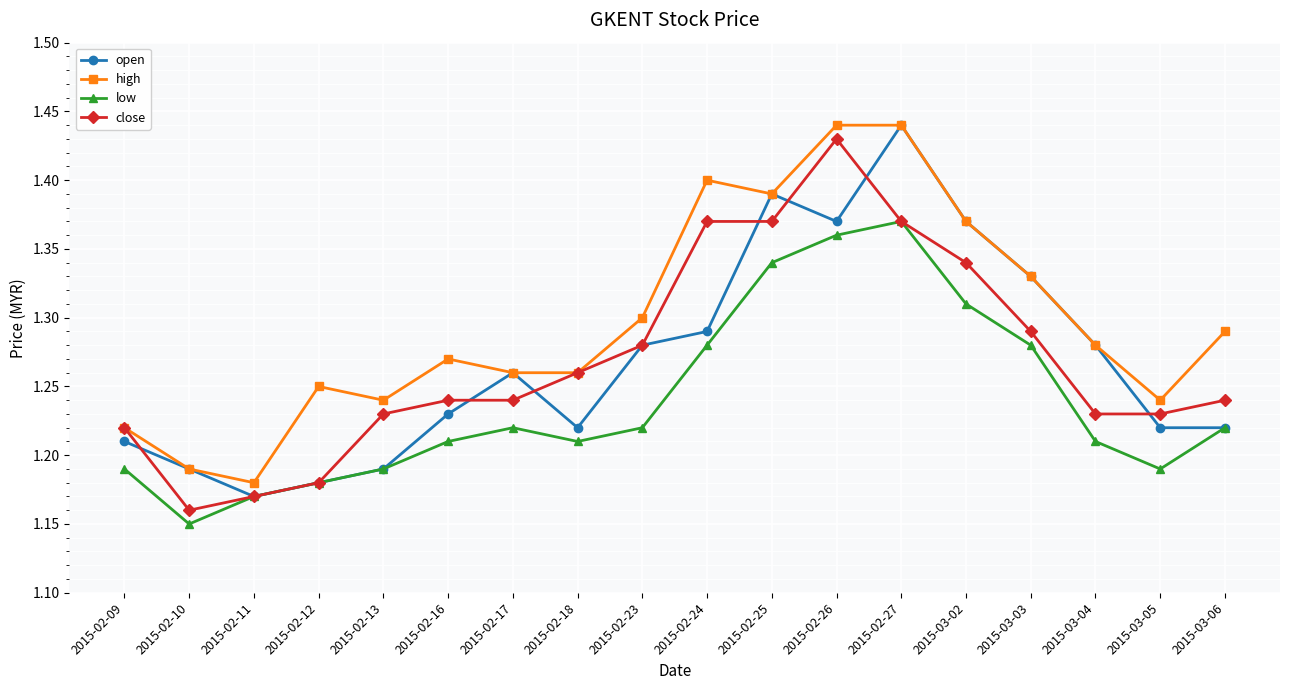

Between 2015-02-24 and 2015-03-06, which series saw the biggest shift?

close